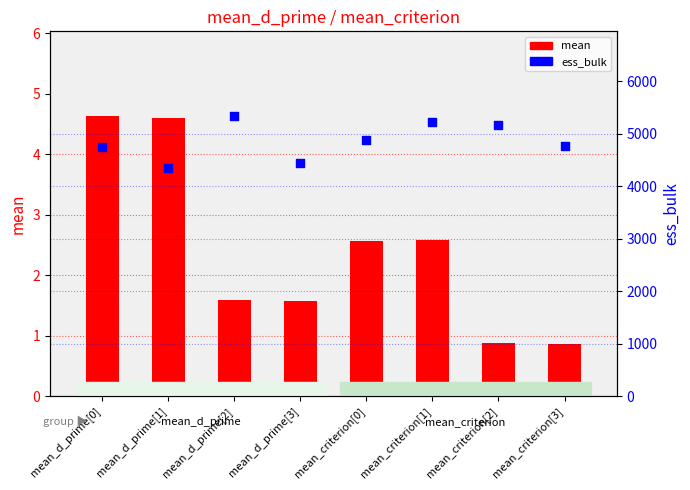

Is the value of ess_bulk at mean_d_prime[0] greater than the value of mean at mean_d_prime[1]?

Yes